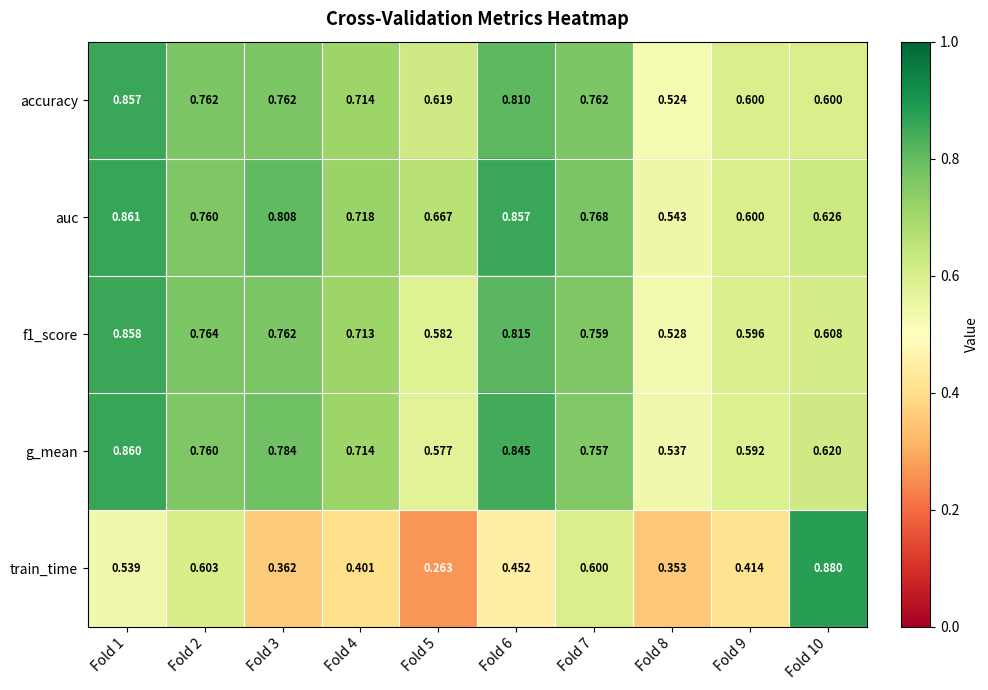

Between Fold 2 and Fold 10, which series saw the biggest shift?

train_time